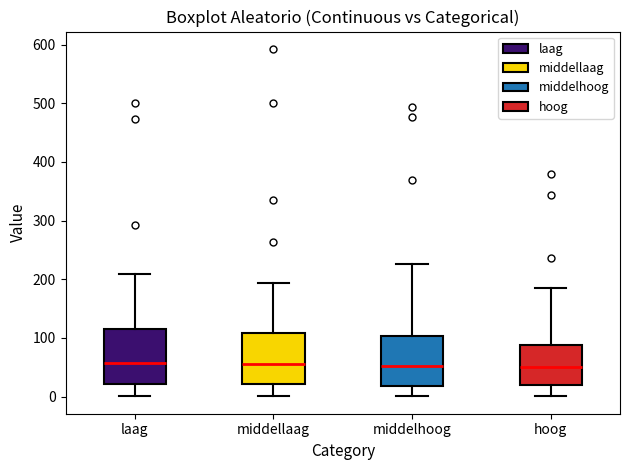

Reading left to right, transcribe this box plot: for each box, give where its median line is, the range the box spans, and where its two whiskers end, as read against the y-axis. The values are not printed on the chart, so give them approximately, as read against the axis.

laag: median 60, box 20 to 120, whiskers 0 to 210
middellaag: median 60, box 20 to 110, whiskers 0 to 190
middelhoog: median 50, box 20 to 100, whiskers 0 to 230
hoog: median 50, box 20 to 90, whiskers 0 to 180